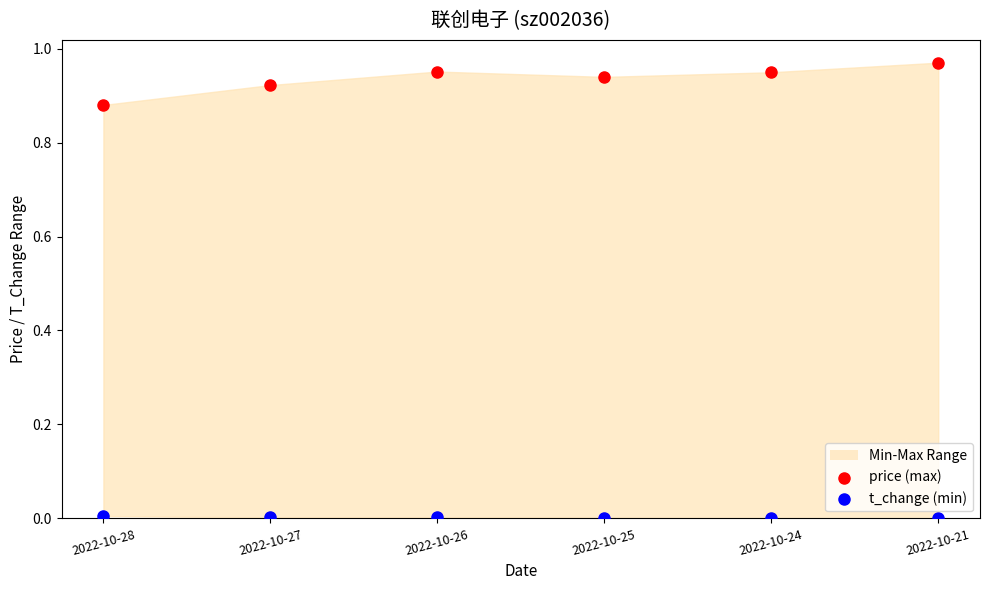

Which series contains the lowest Y value?

t_change (min)